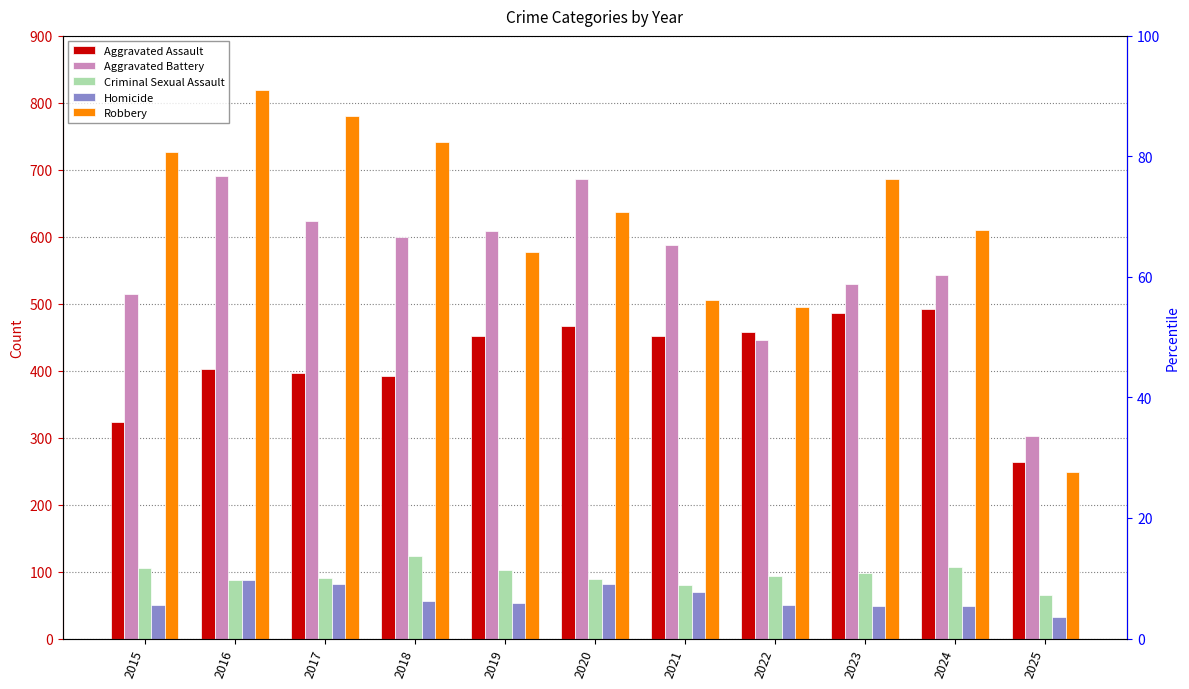

How many bars are there in each group?

5